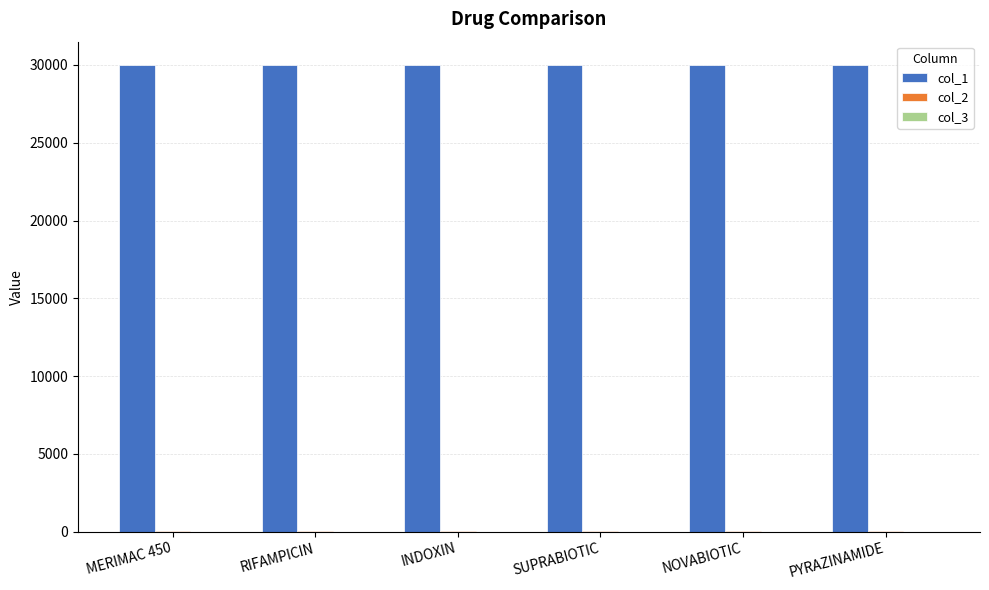

Is it true that col_1 equals 8424 at PYRAZINAMIDE?

False